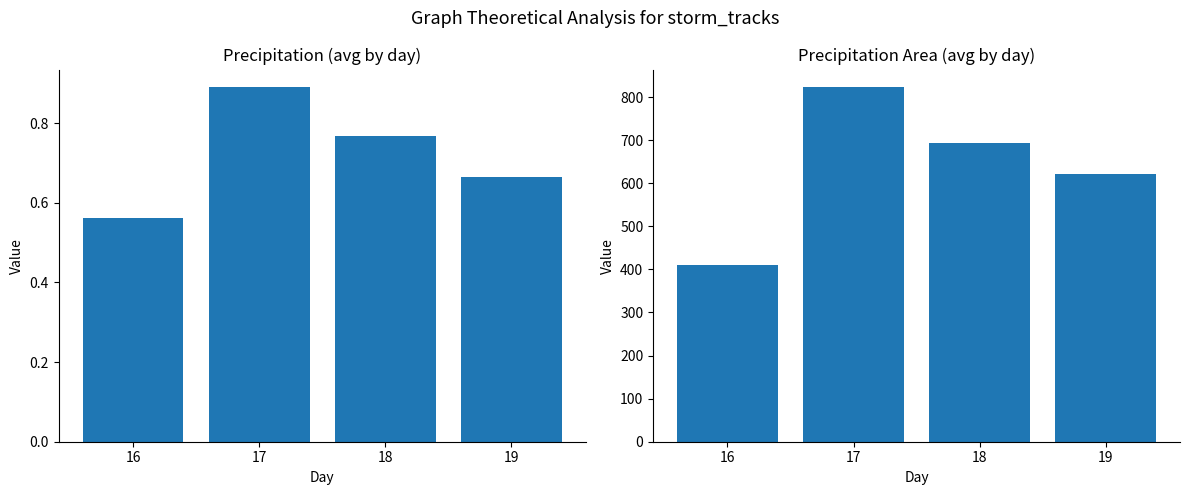

Reading left to right, transcribe all the data shown in this chart.

precip: 0.6	0.9	0.8	0.7
precipArea: 409.8	822.8	694.2	621.5